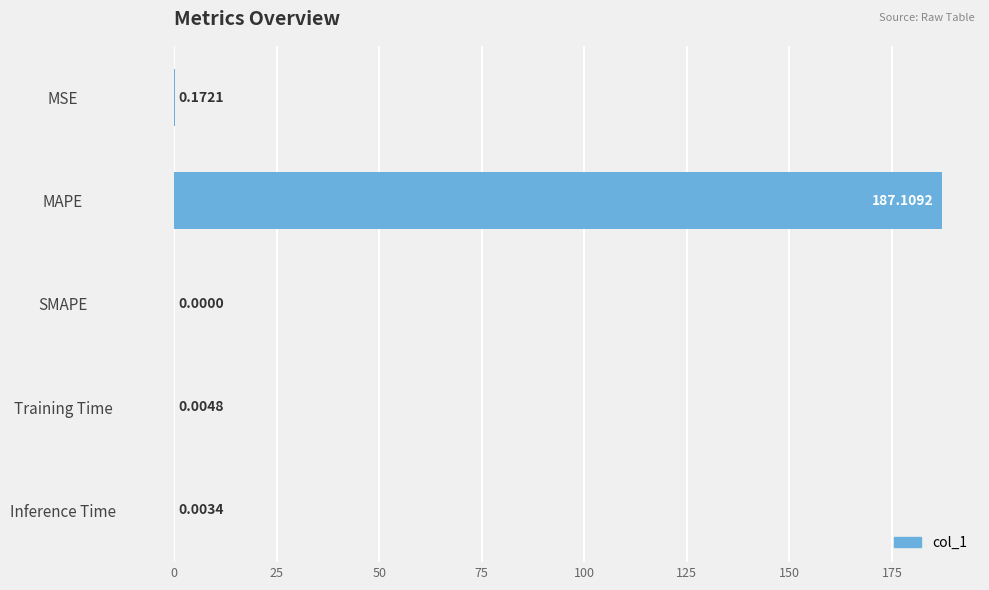

Which label corresponds to the largest value in the chart?

MAPE